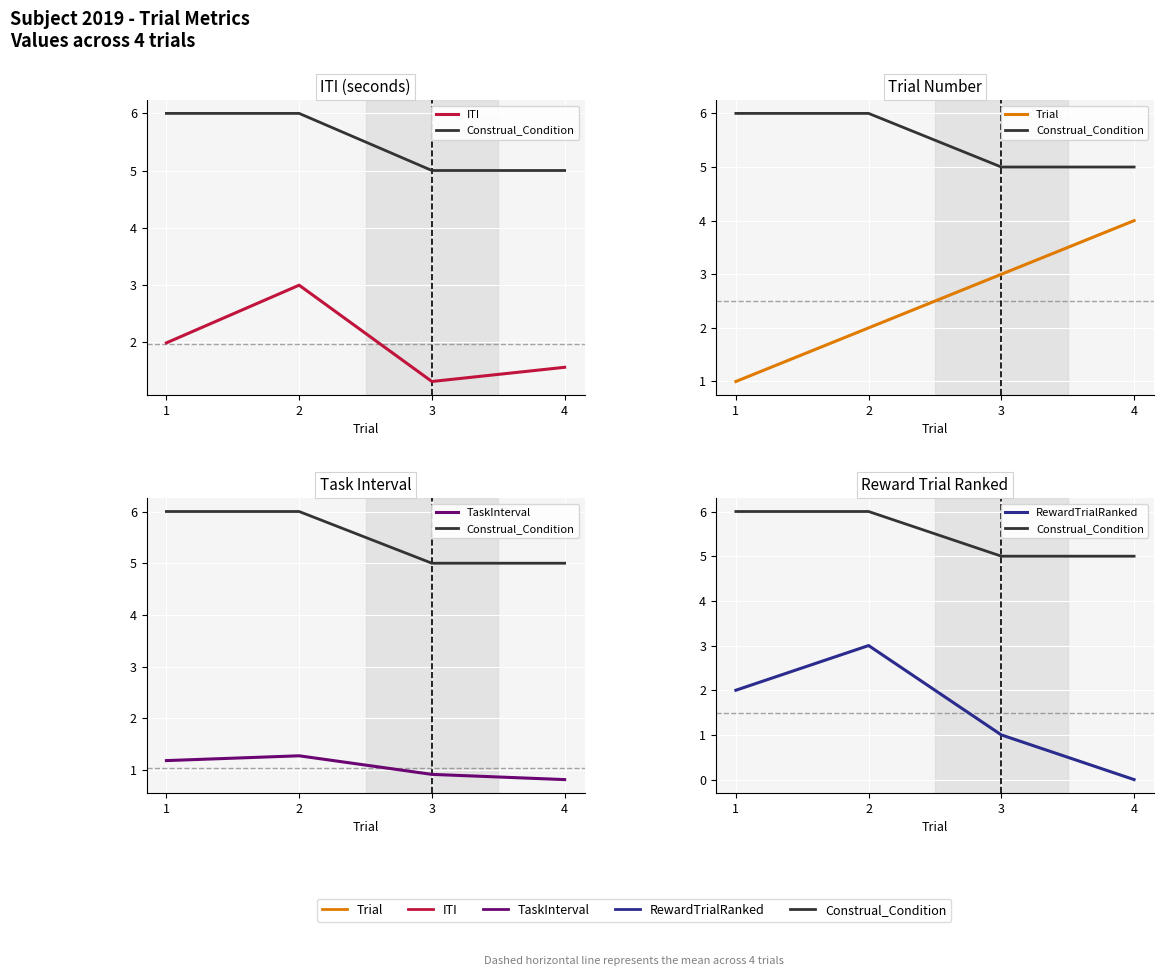

What is the approximate value of ITI at 4?

1.6